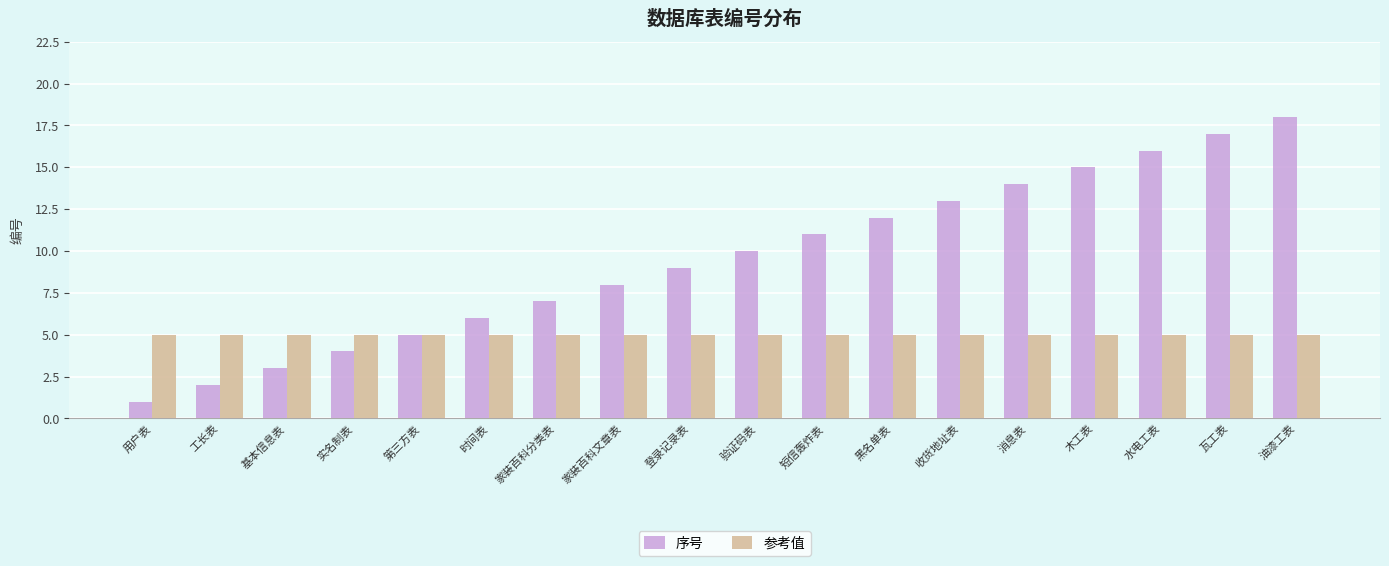

Rank the series by their maximum value, from highest to lowest.

序号, 参考值